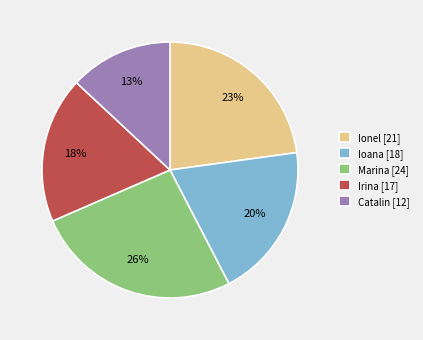

To the nearest percent, what percentage of the pie is Marina?

26%